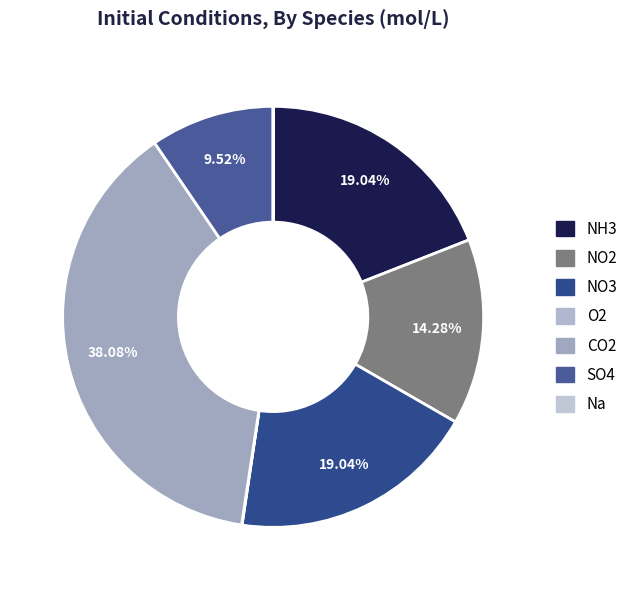

How many segments does this pie chart have?

7